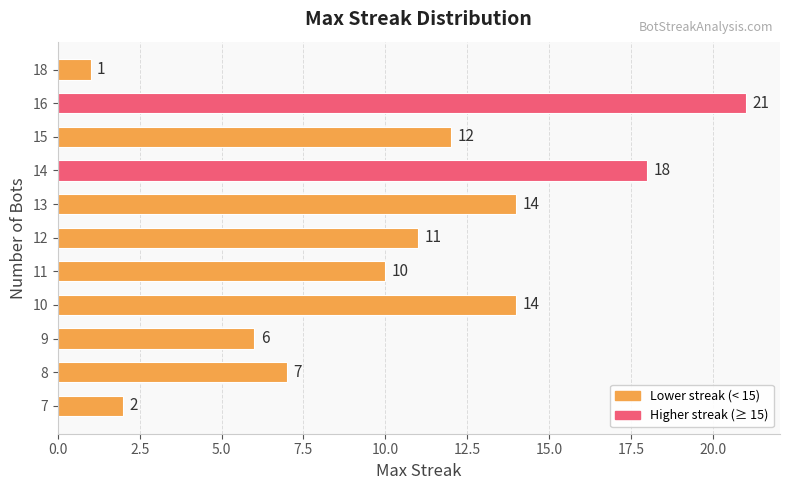

Between 10 and 16, which is larger?

16